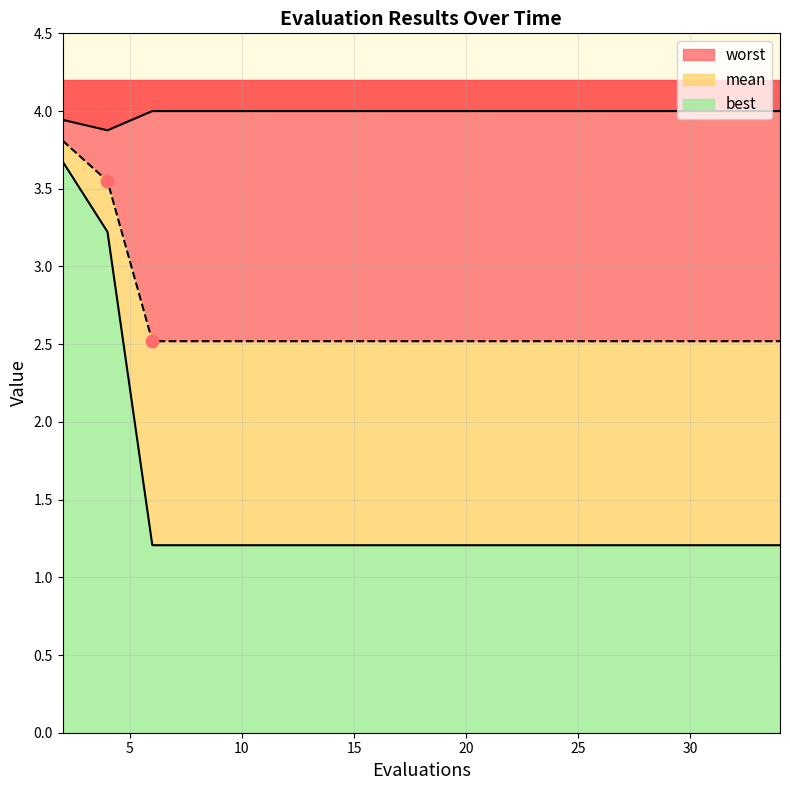

Which series has the largest Y range (max minus min)?

best